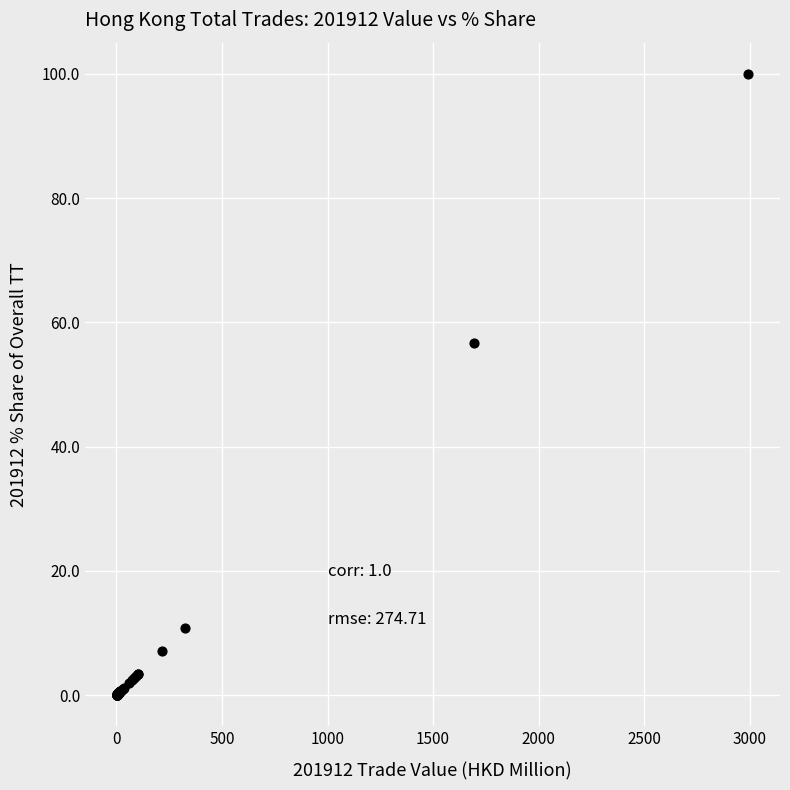

What Y value in the scatter plot is closest to 50?

56.6